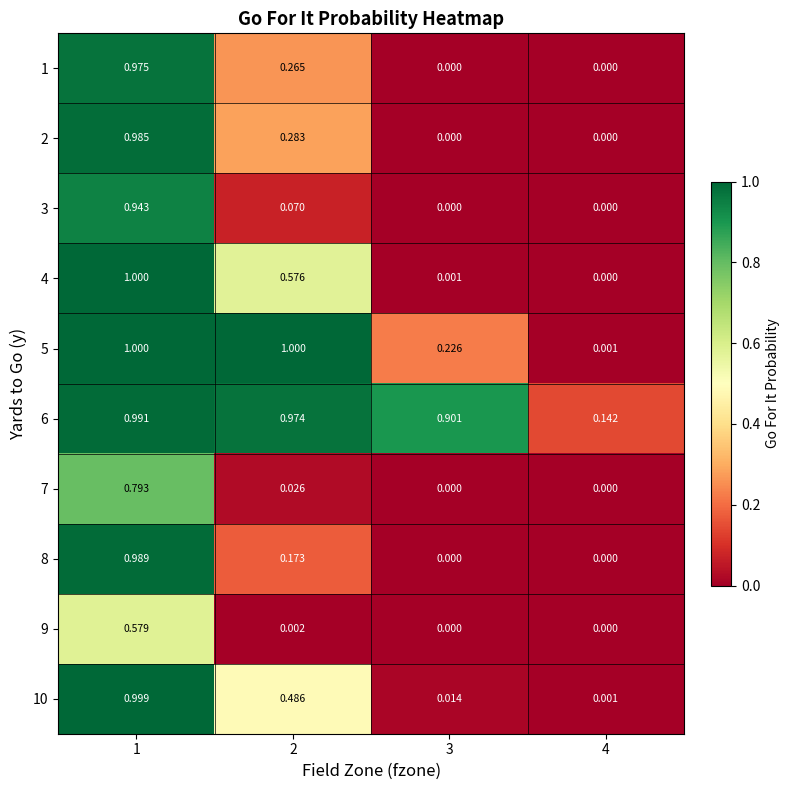

Which series has the widest spread of values?

4